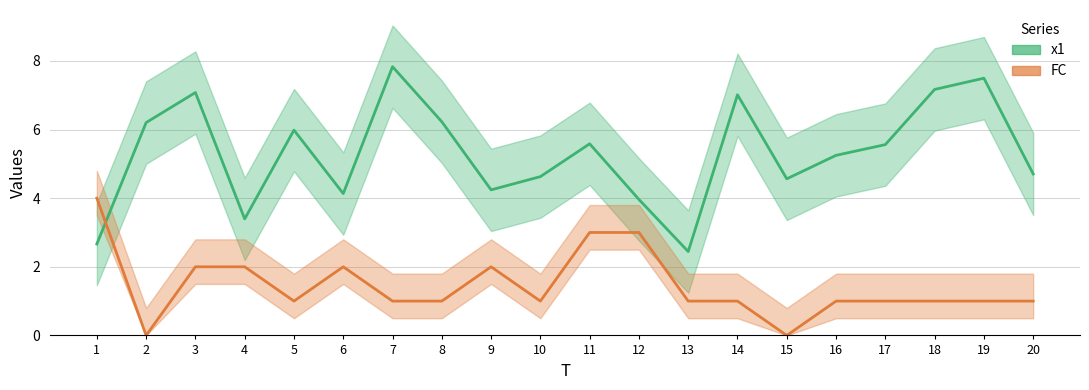

How many interior local valleys does the x1 series have?

5